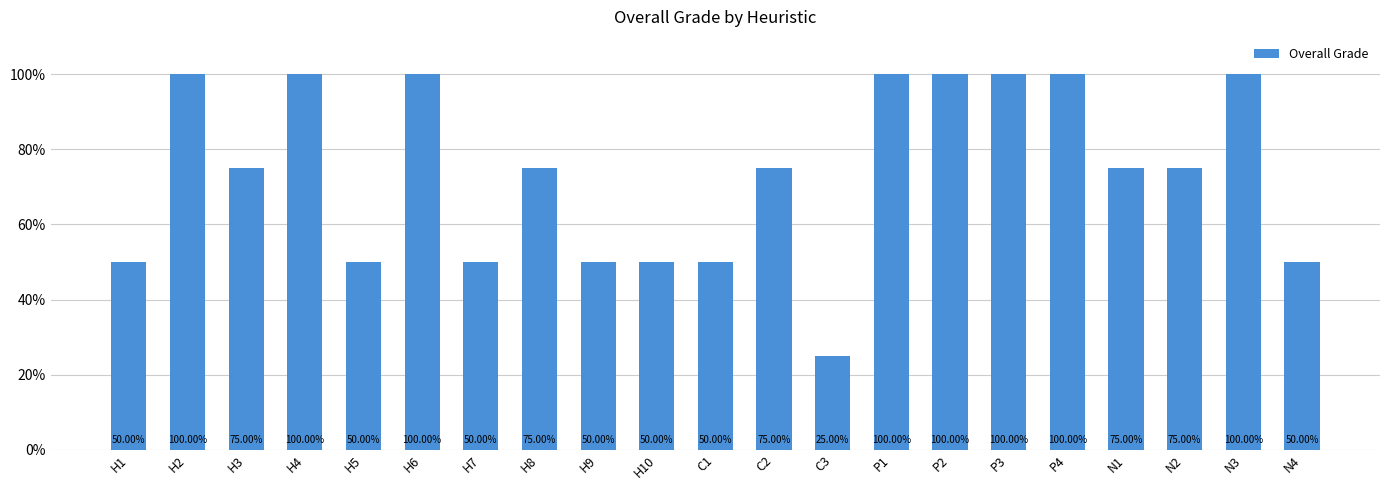

What position from the right is H2?

20